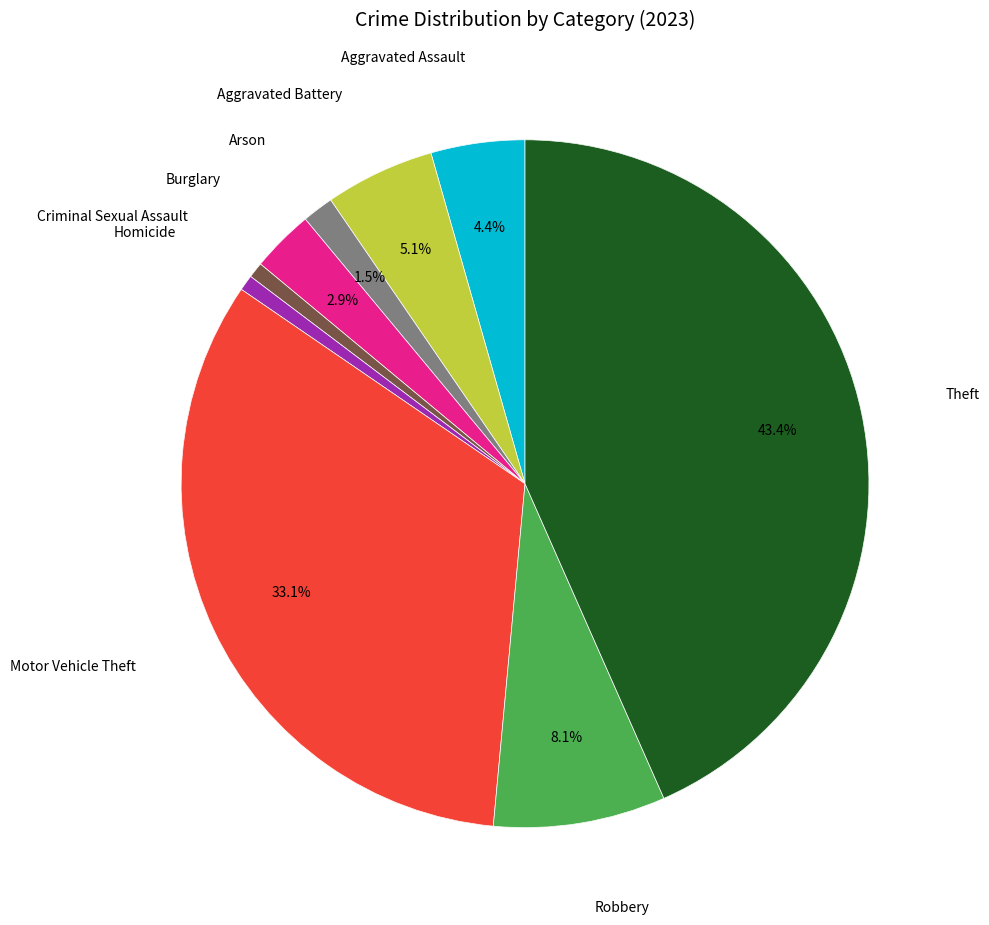

Do Arson and Robbery together represent more than half of the pie?

No